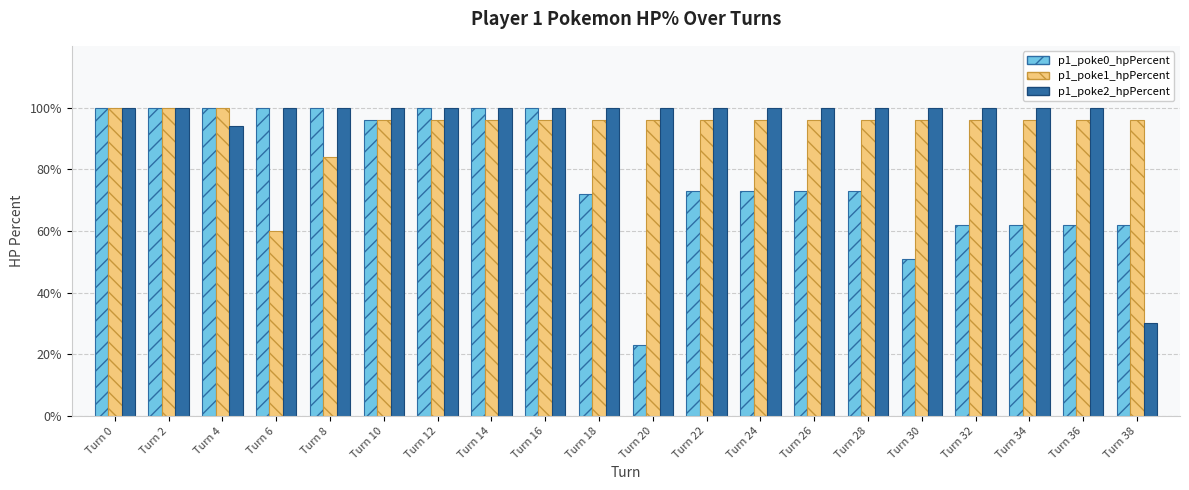

The p1_poke2_hpPercent series shows 53 at Turn 38. True or false?

False